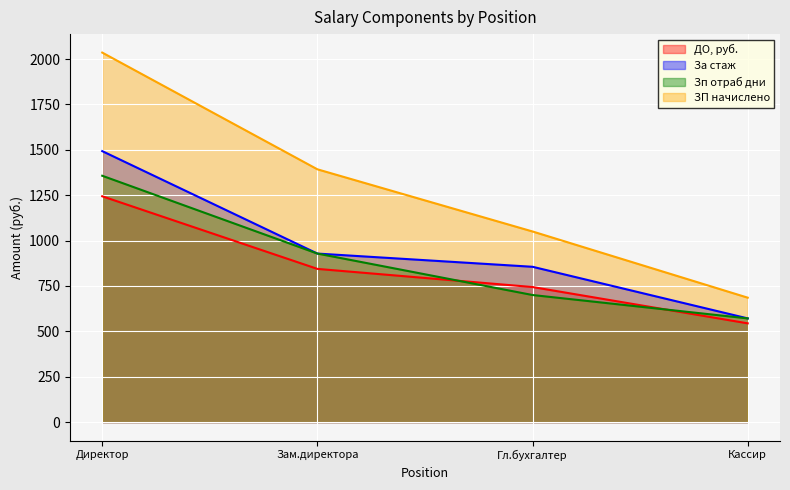

Which series has the widest spread of values?

ЗП начислено